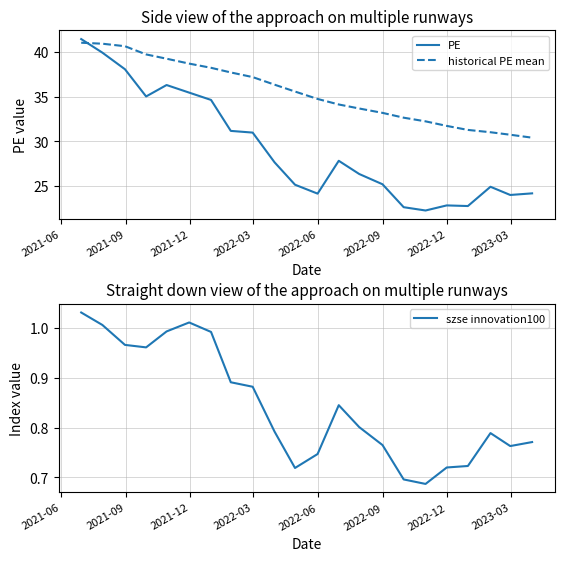

How many times do PE and historical PE mean cross each other?

1